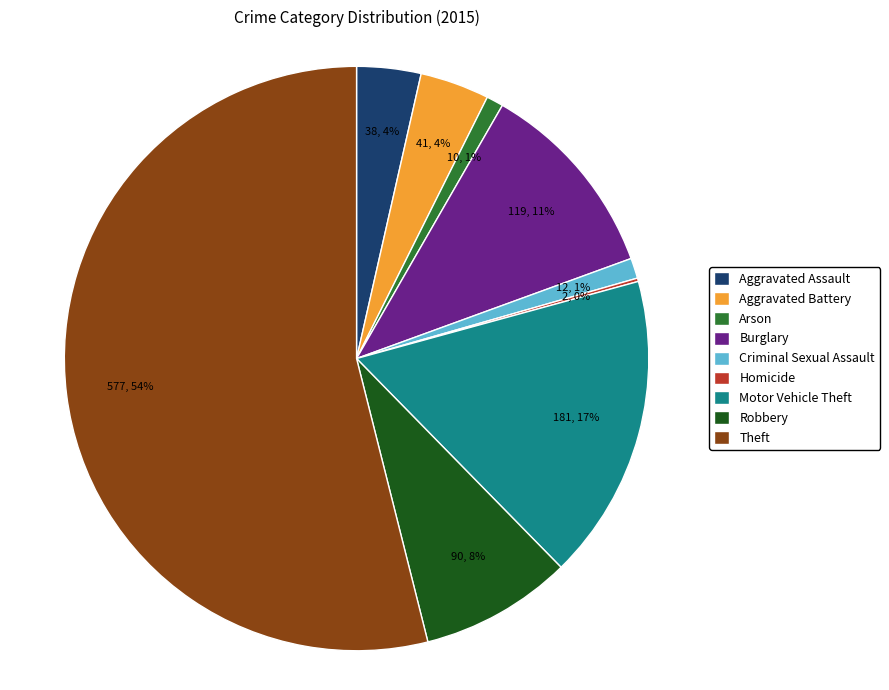

To the nearest percent, what is the difference between the Motor Vehicle Theft and Criminal Sexual Assault slice percentages?

16%